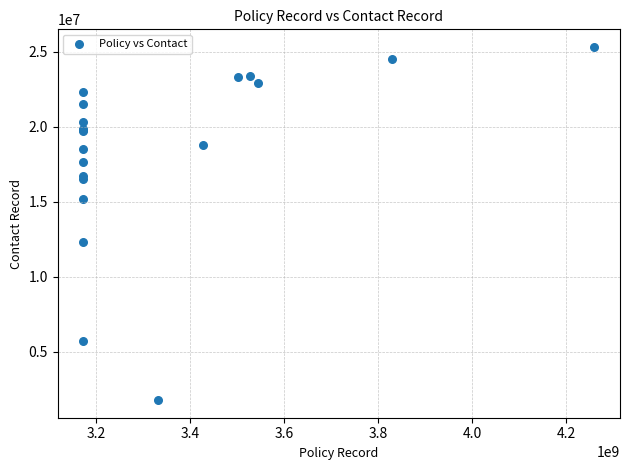

What Y value in the scatter plot is closest to 13545801?

12301151